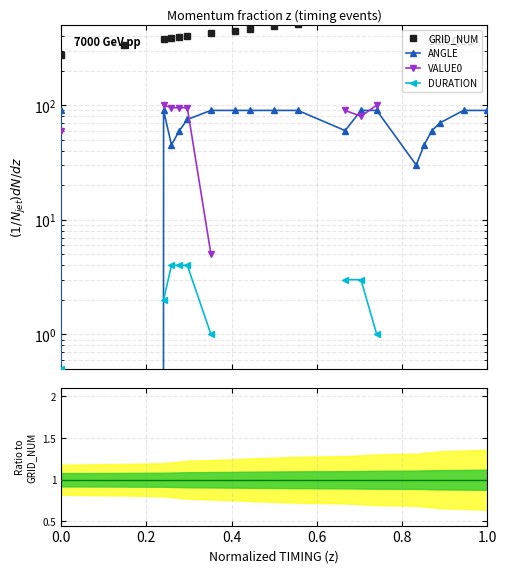

Which series has the widest spread of values?

GRID_NUM